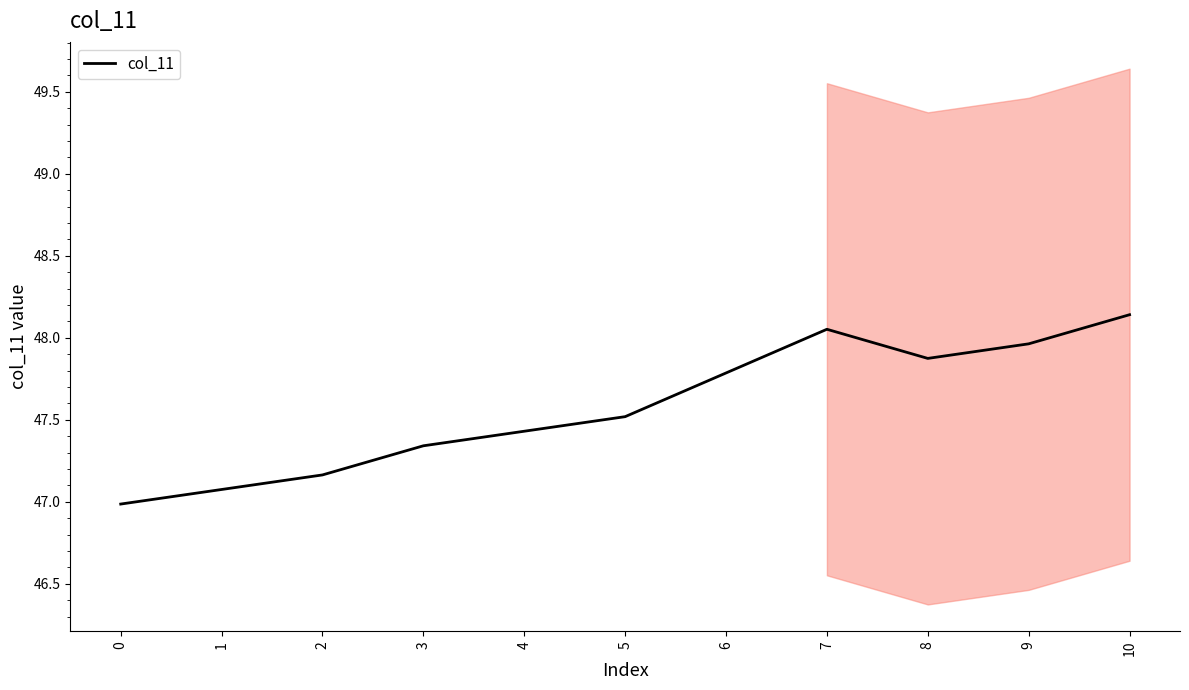

What is the average value?

47.6